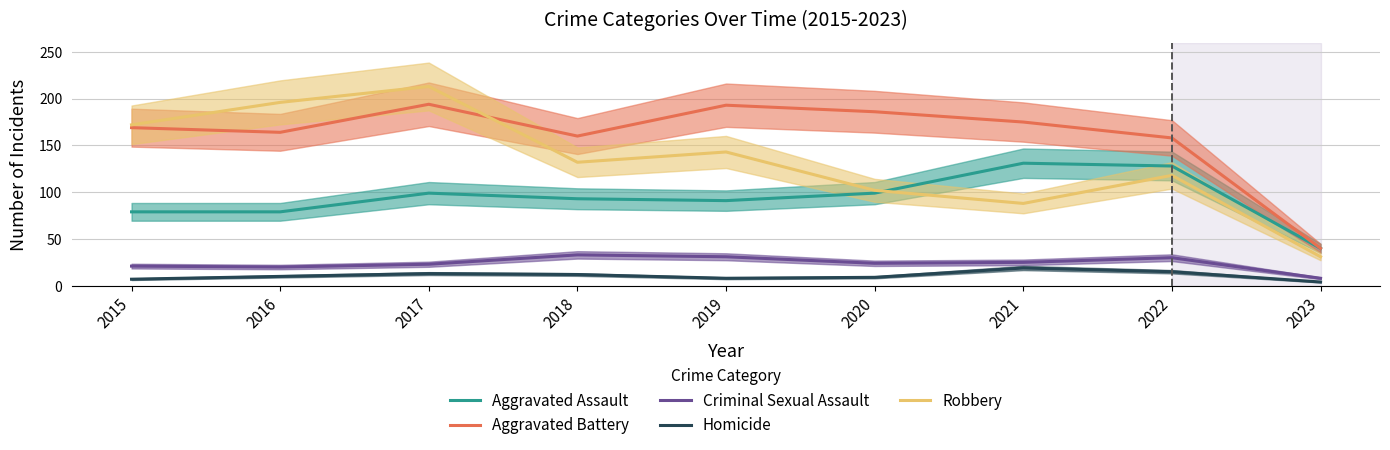

What is the average value of the Robbery series?

133